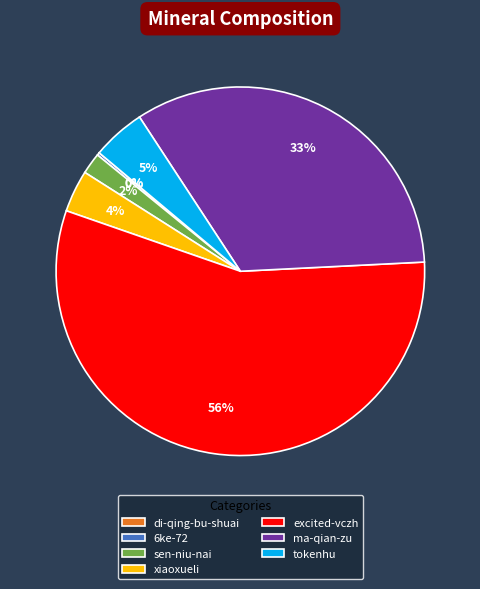

True or false: tokenhu accounts for 5% of the total.

True